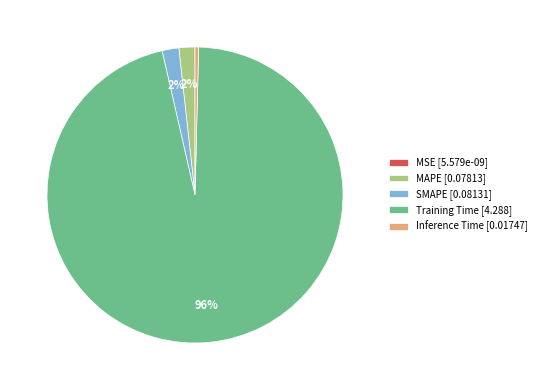

Is it true that Training Time [4.288] is 90% of the pie?

False